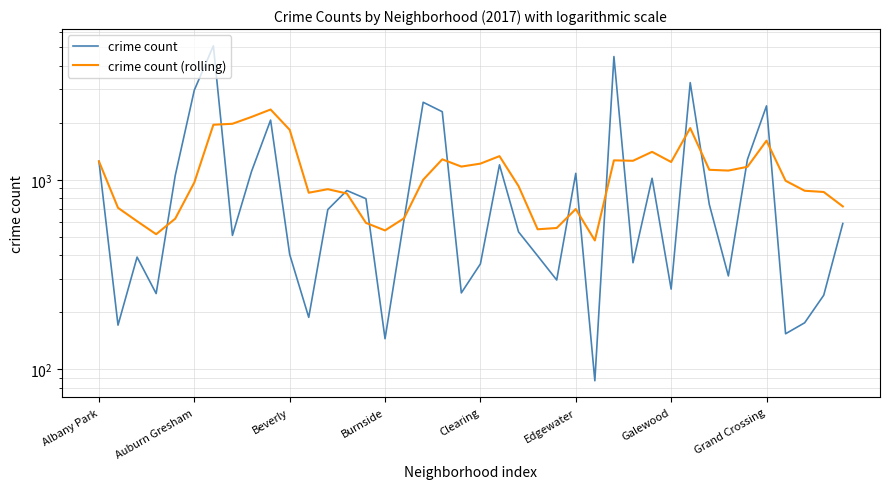

At 29, list the series in order from smallest to largest.

crime count, crime count (rolling)